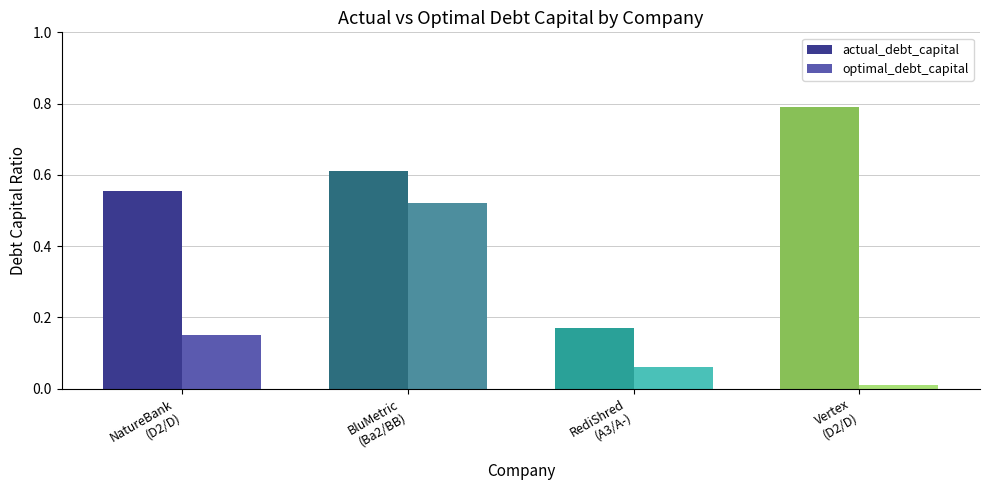

Which series has the largest range (max minus min)?

actual_debt_capital